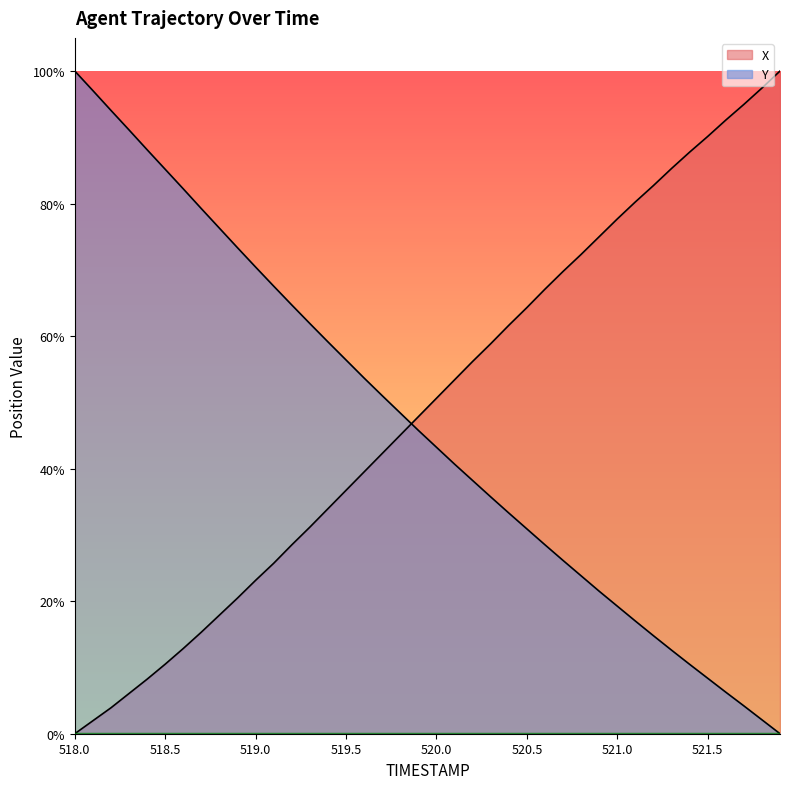

The value of Y at 518.4 is 154.1. True or false?

False